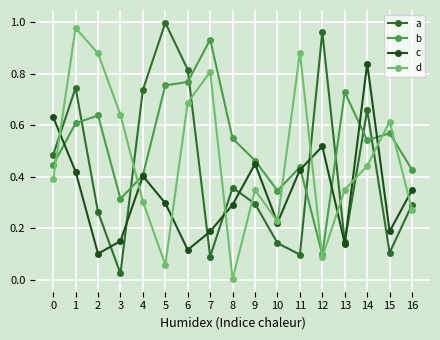

Which series changed the most between 1 and 5?

d